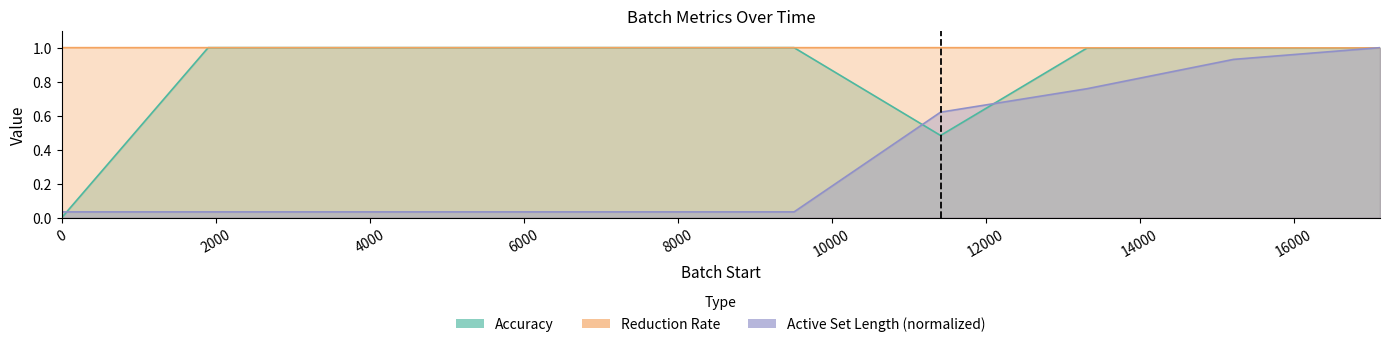

Between which two adjacent categories do Reduction Rate and Accuracy first intersect?

0 and 2000